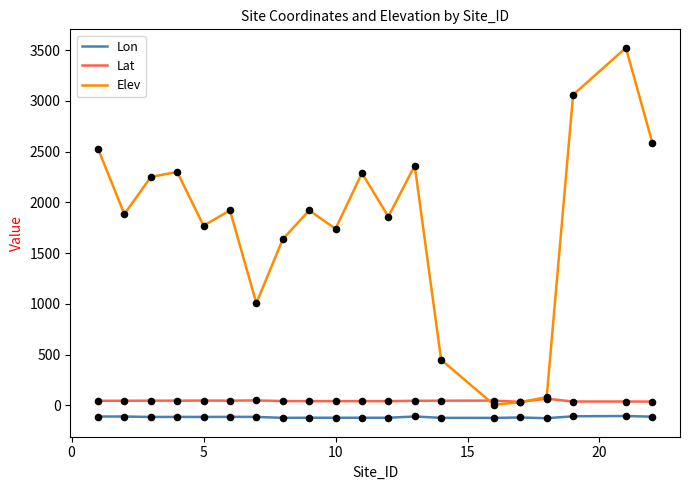

At how many categories does at least one series exceed 566?

16